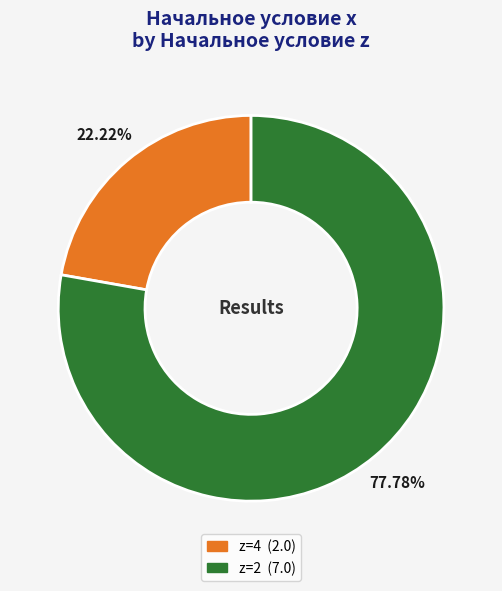

Is there any slice that represents more than half of the pie?

Yes